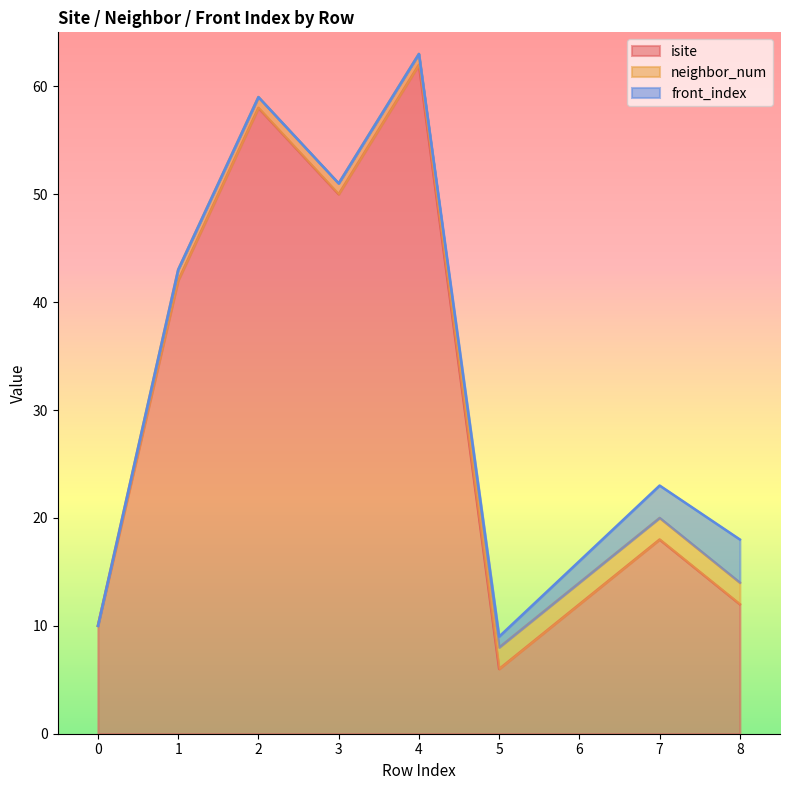

Reading right to left, extract all data points from this chart.

isite: 12	18	12	6	62	50	58	42	10
neighbor_num: 2	2	2	2	1	1	1	1	0
front_index: 4	3	2	1	0	0	0	0	0